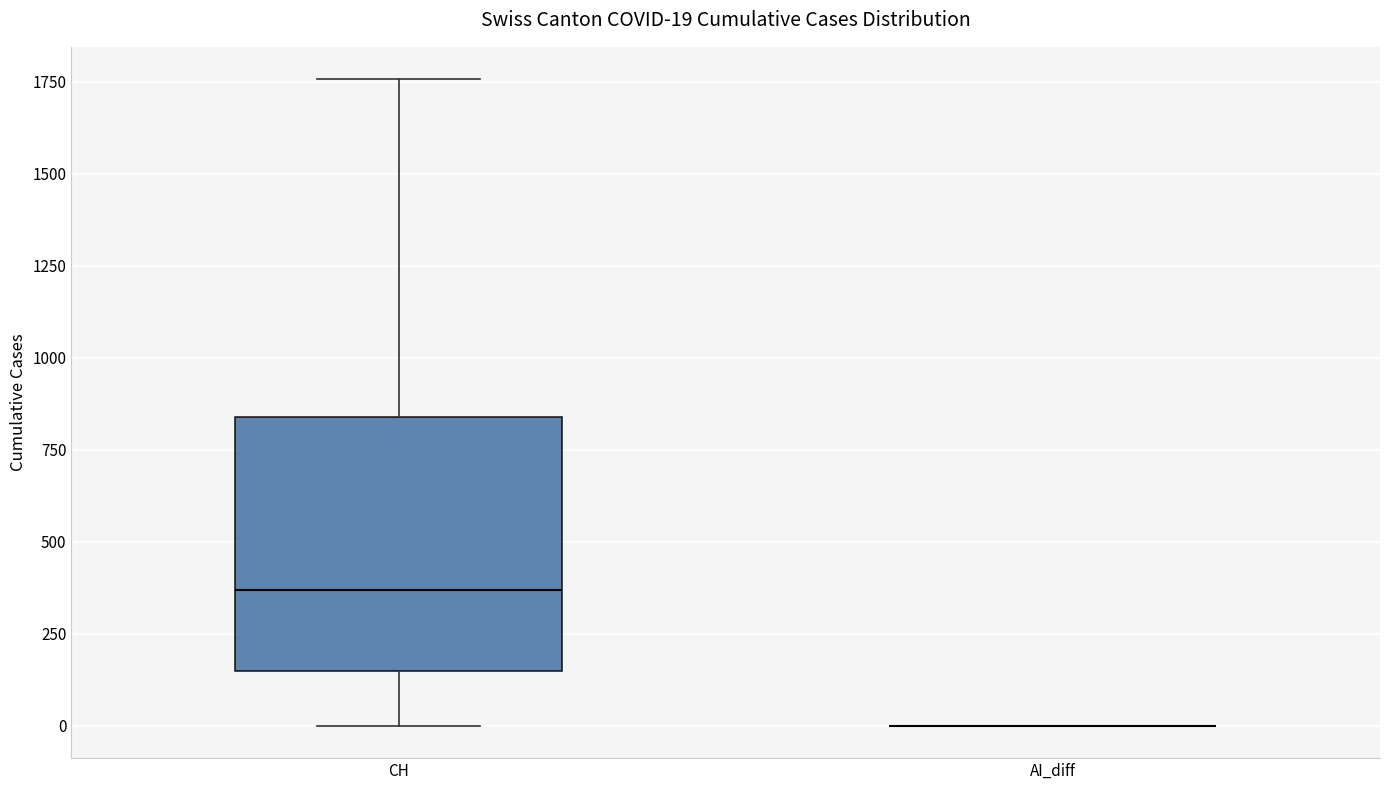

Which box is the tallest, from its lower edge to its upper edge?

CH